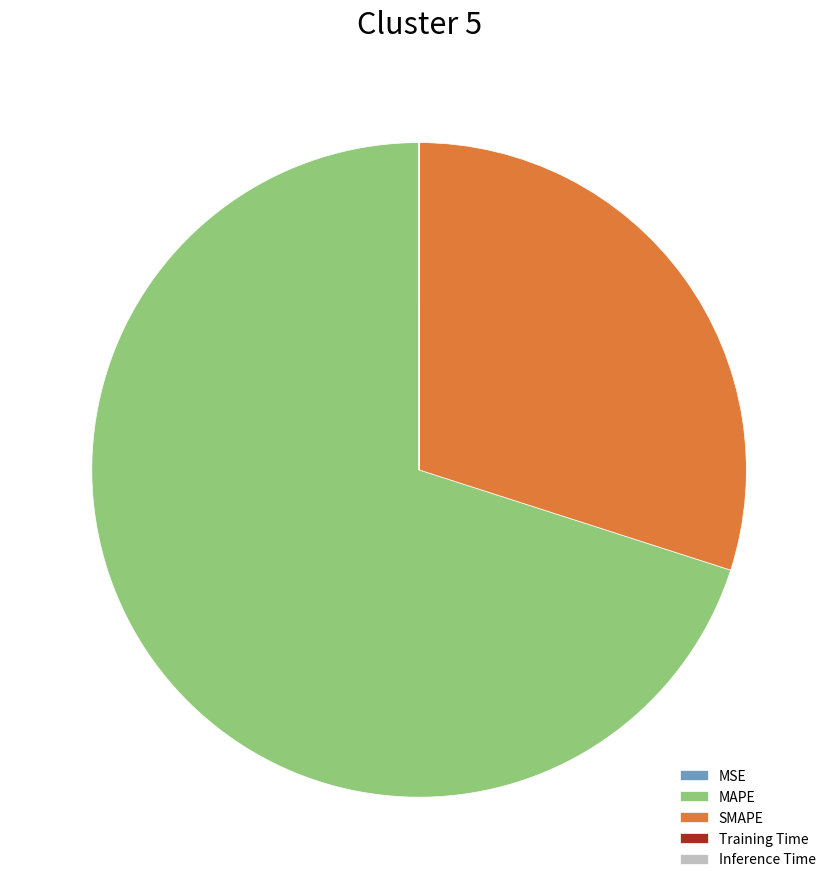

What is the largest slice in the pie chart?

MAPE